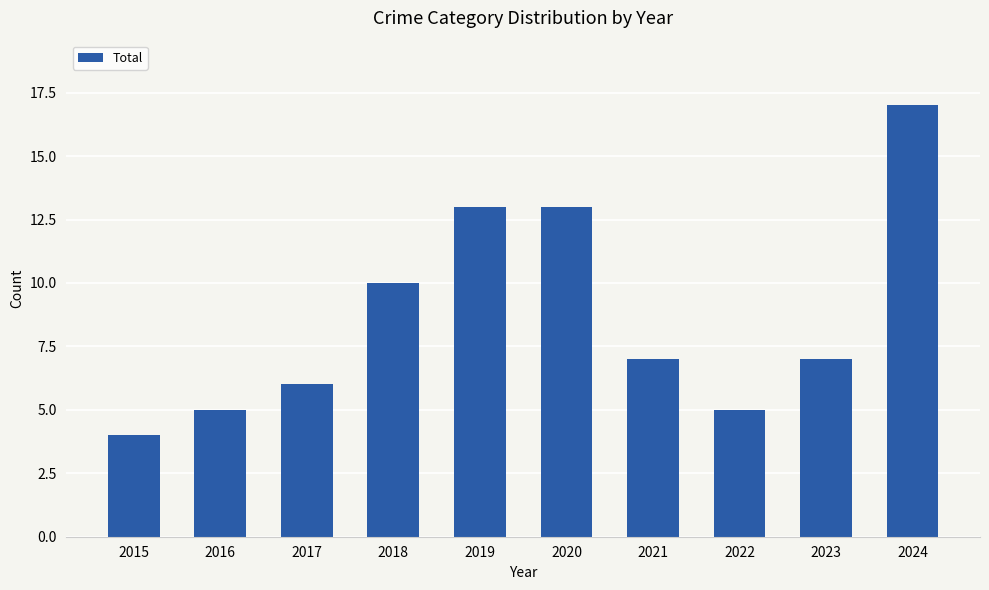

At which label is the value closest to 10?

2018